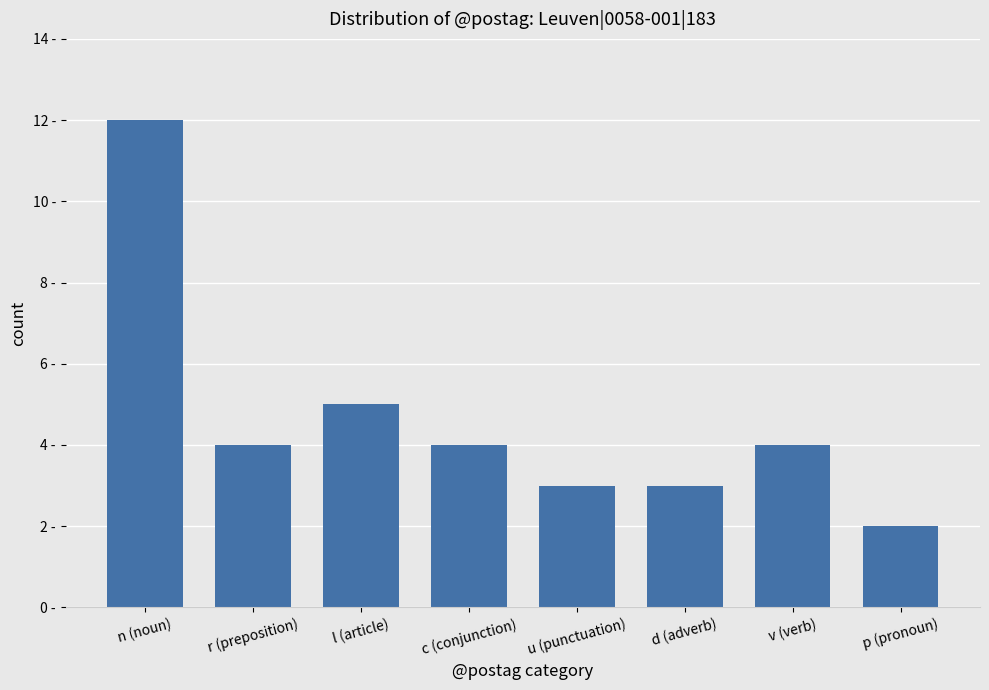

At which category does the chart reach its minimum across all series?

p (pronoun)